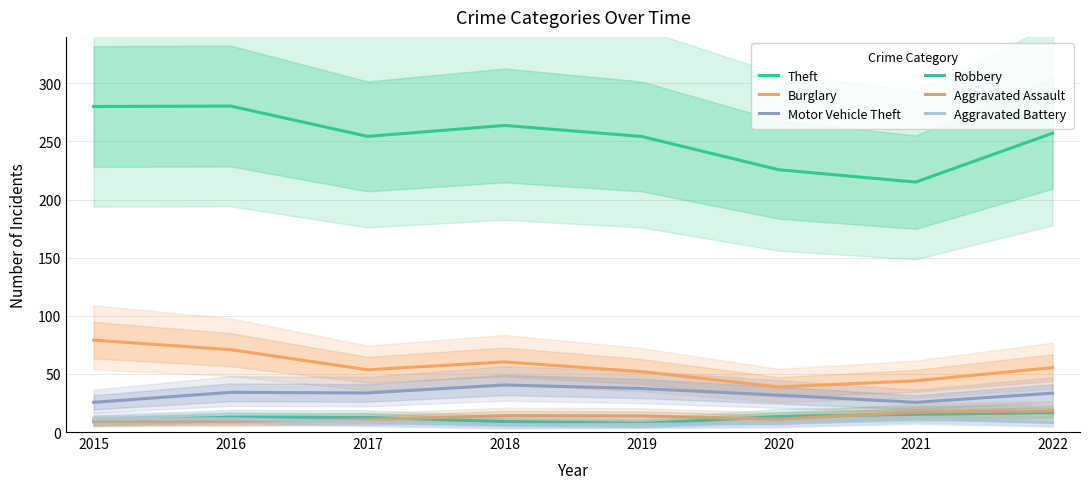

True or false: Robbery has a value of 20.6 at 2020.

False